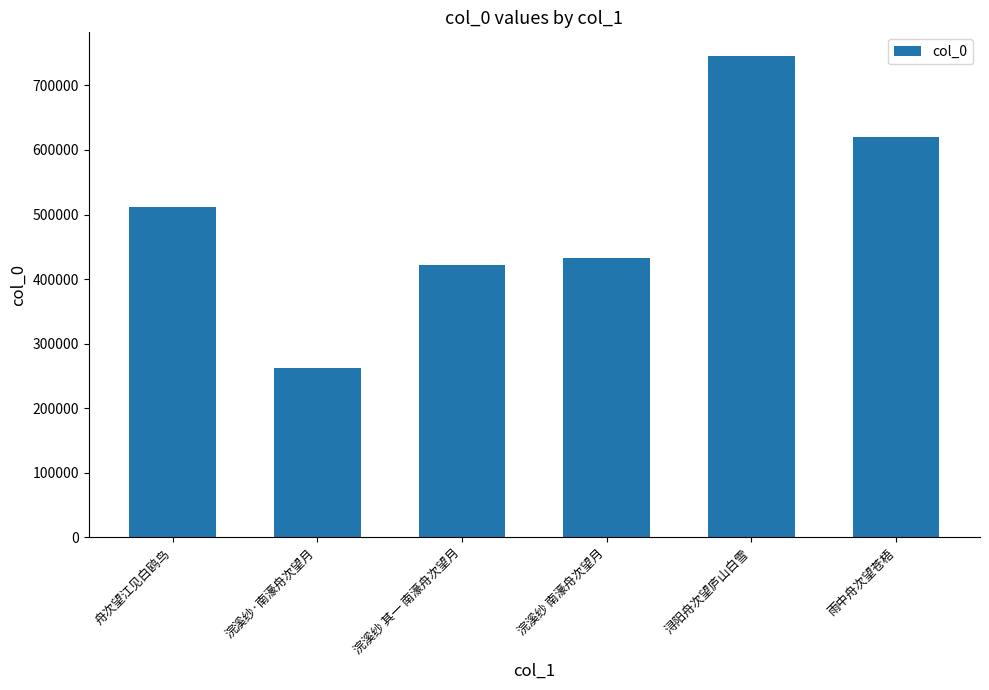

Is it true that the value at 舟次望江见白鸥鸟 is 765345?

False